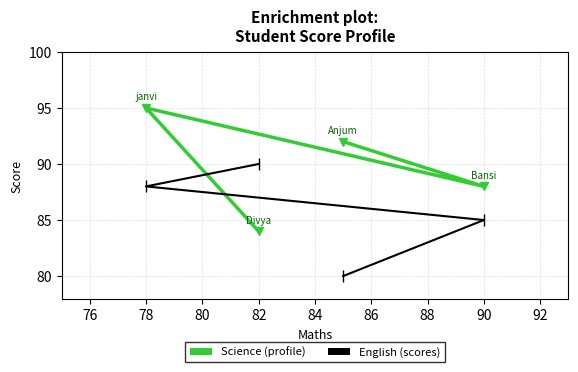

At which category is the sum across all series the highest?

78